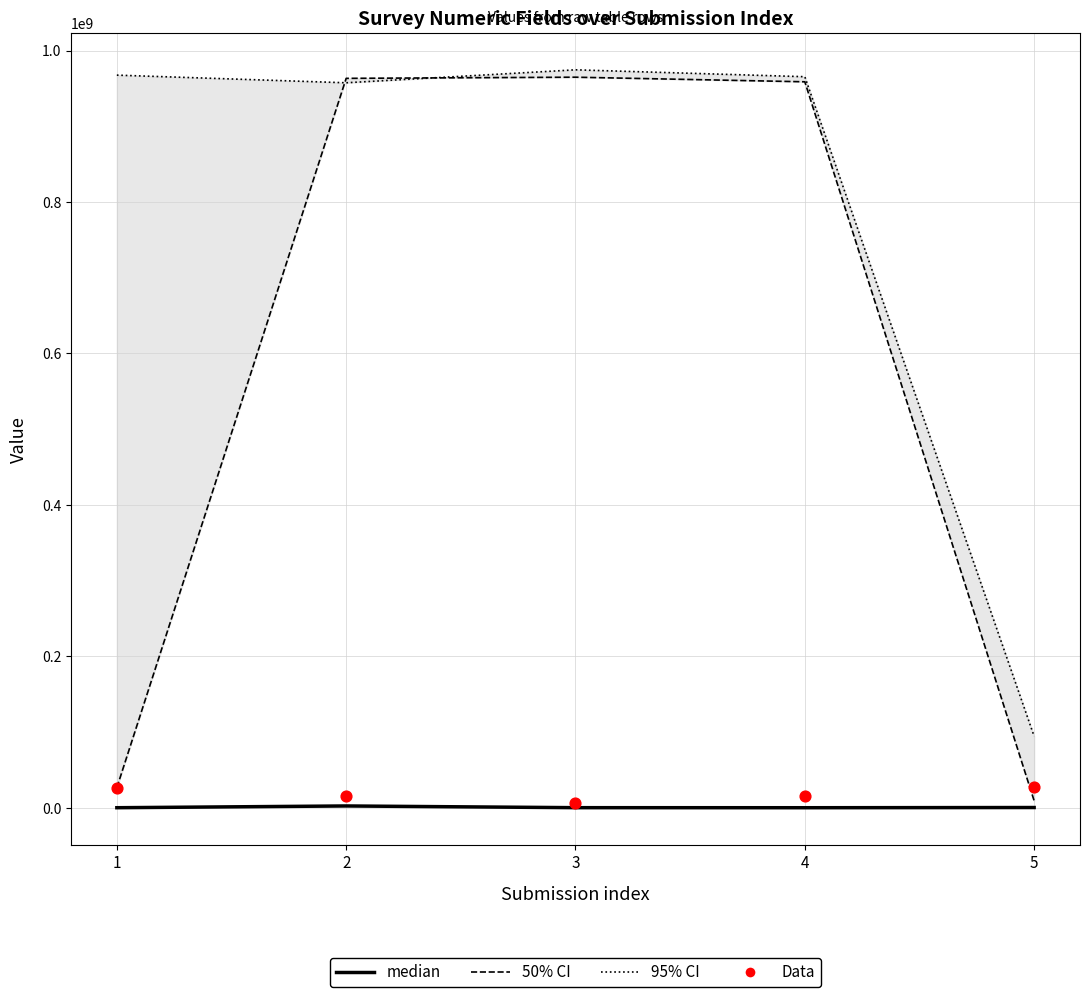

At how many categories does at least one series exceed 971919766?

1